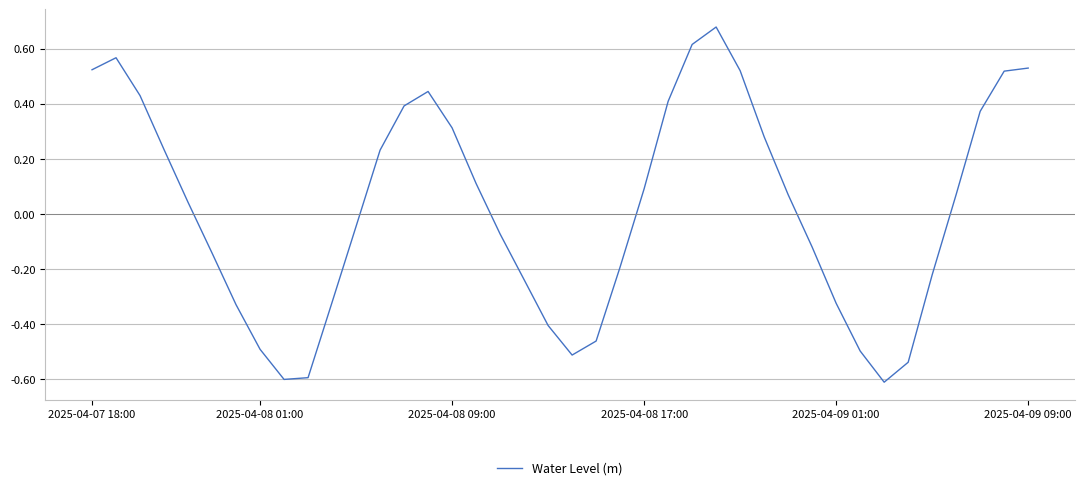

What is the minimum value shown in the chart?

-0.6